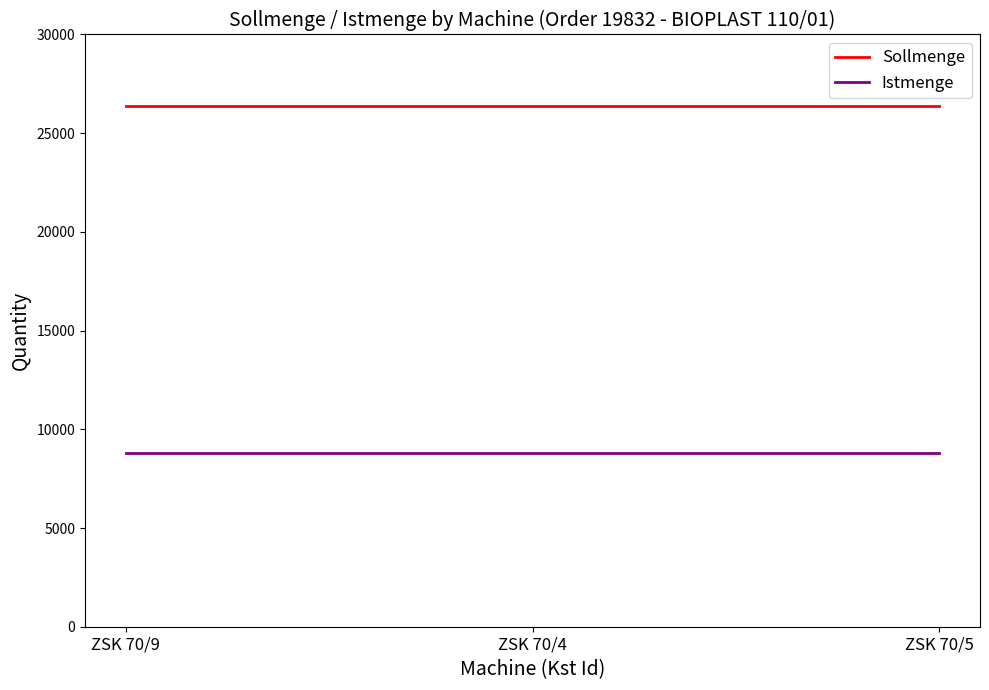

Is it true that Istmenge equals 8800 at ZSK 70/4?

True